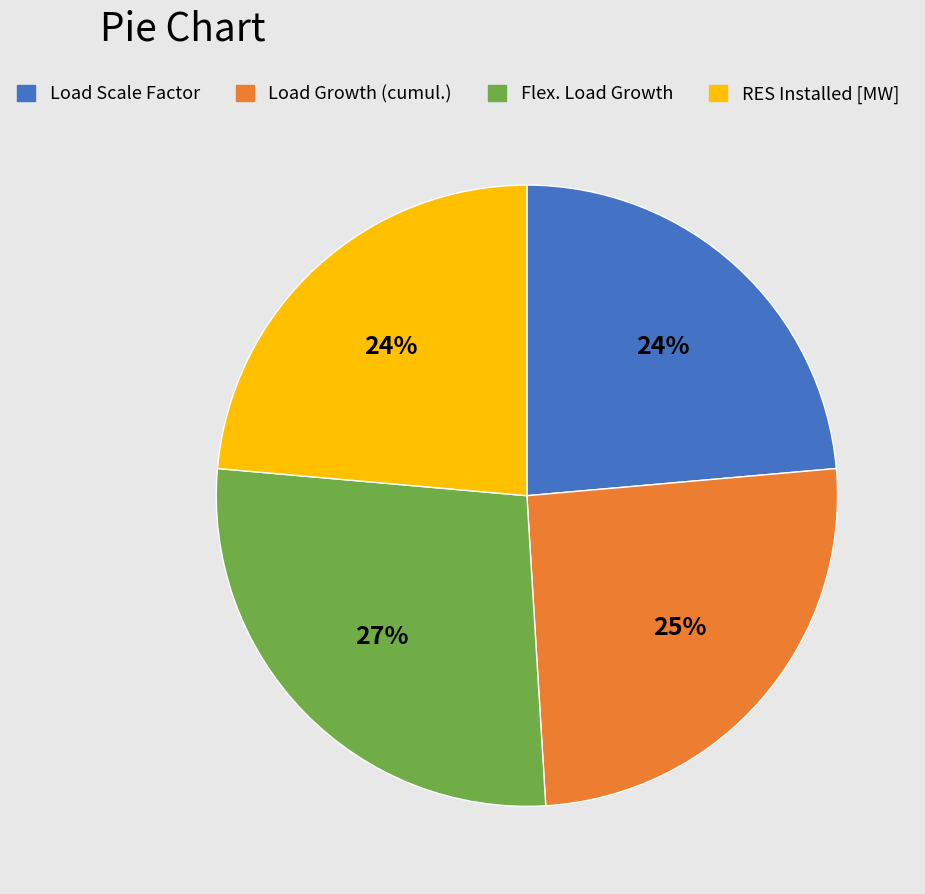

Between Load Growth (cumul.) and Load Scale Factor, which is larger?

Load Growth (cumul.)